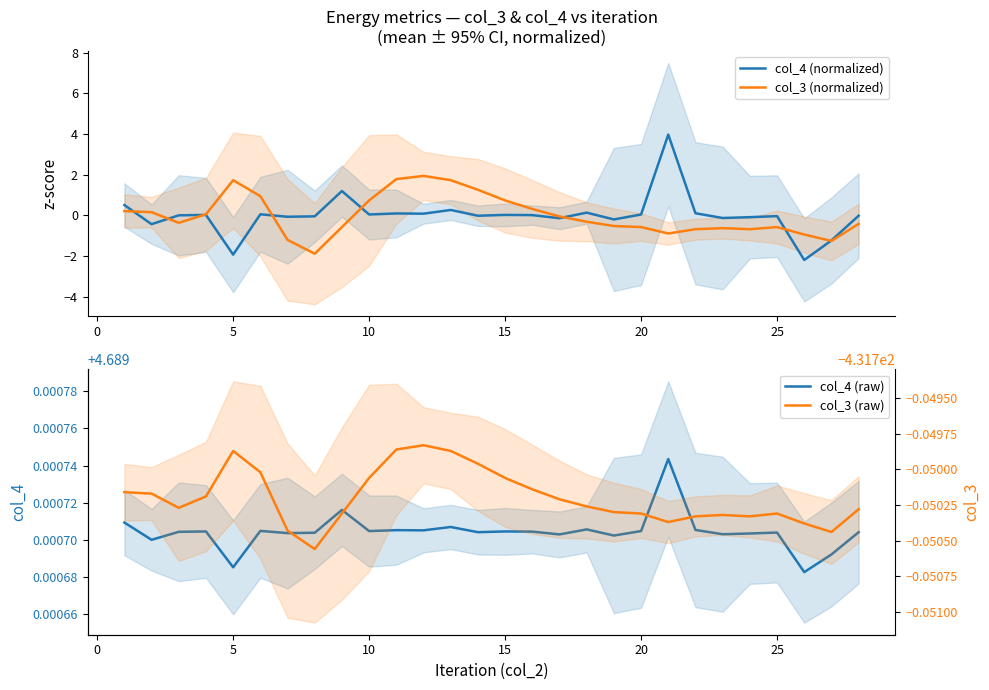

What is the maximum value for col_4 (normalized)?

4.0